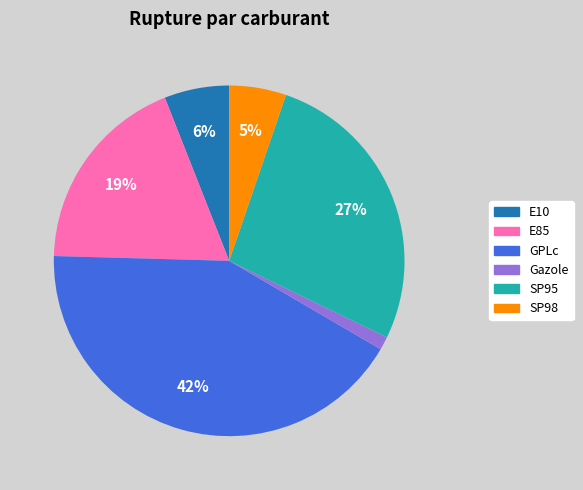

Is there a majority slice in this chart?

No